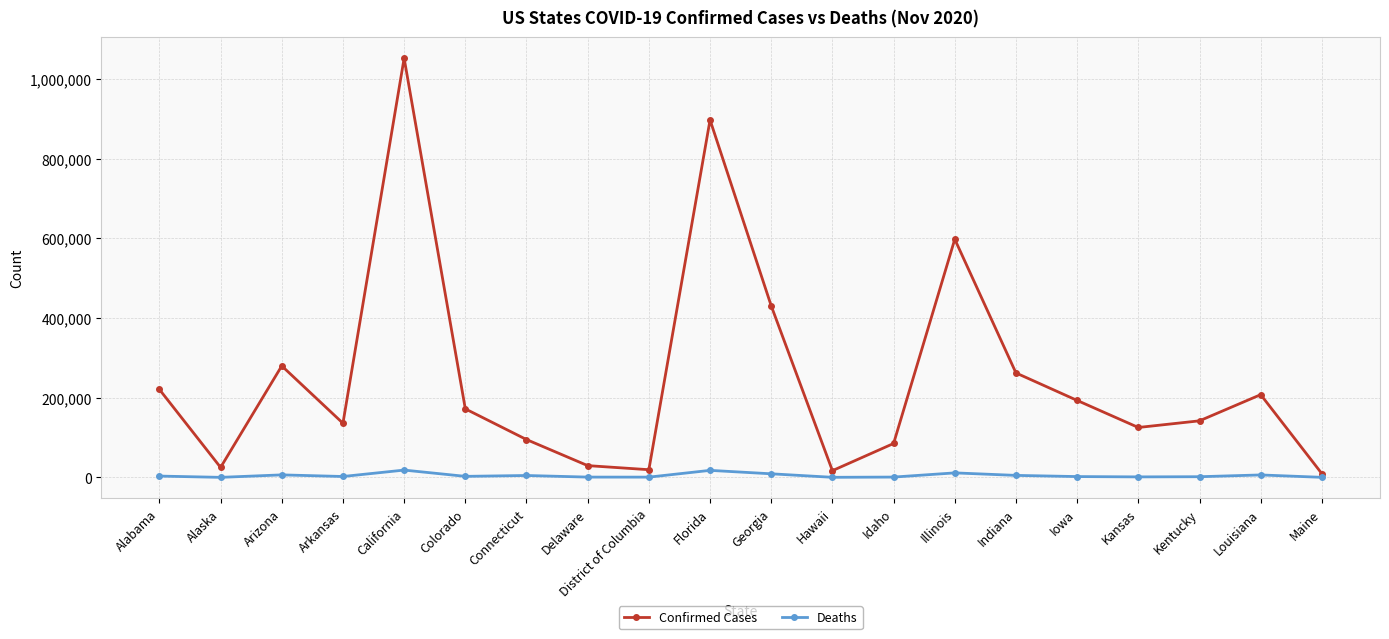

Is the value of Deaths at Idaho greater than the value of Confirmed Cases at California?

No